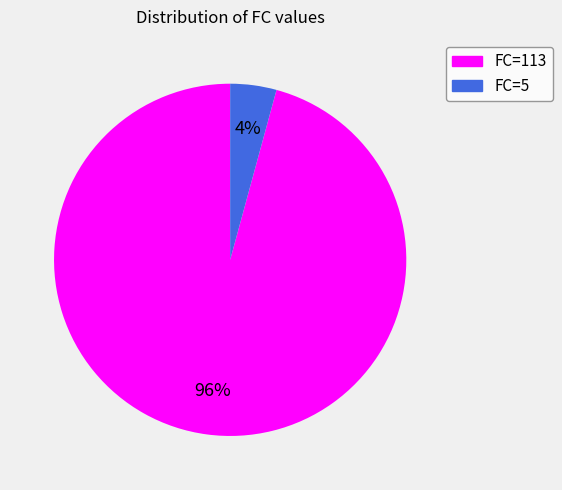

How many segments does this pie chart have?

2